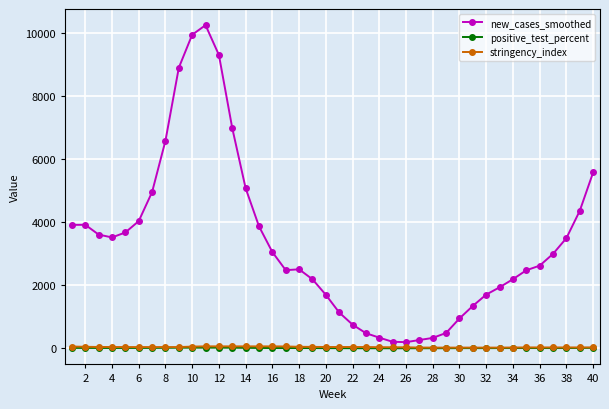

True or false: positive_test_percent has more than 2 interior local peaks.

True